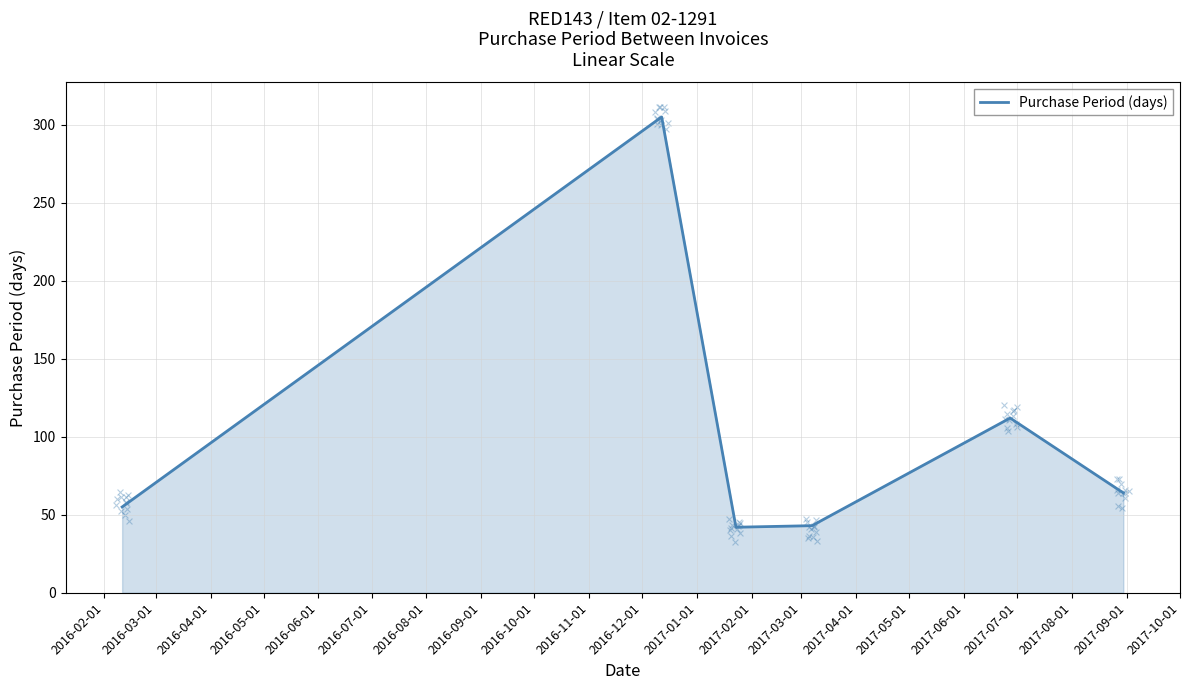

What is the lowest value of the Purchase Period (days) series?

42